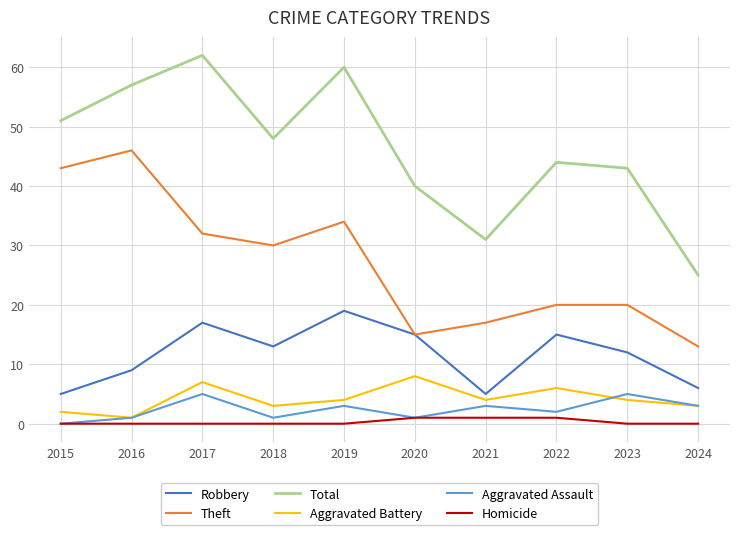

Which series has the largest total across all categories?

Total